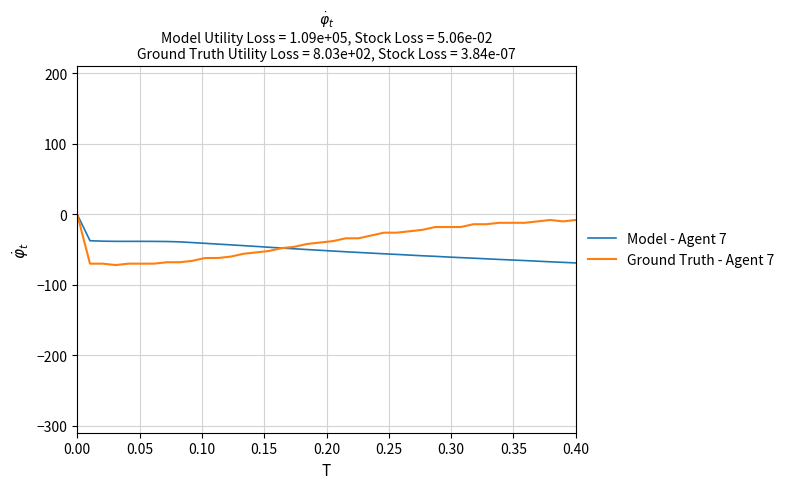

What is the smallest value displayed?

-72.0